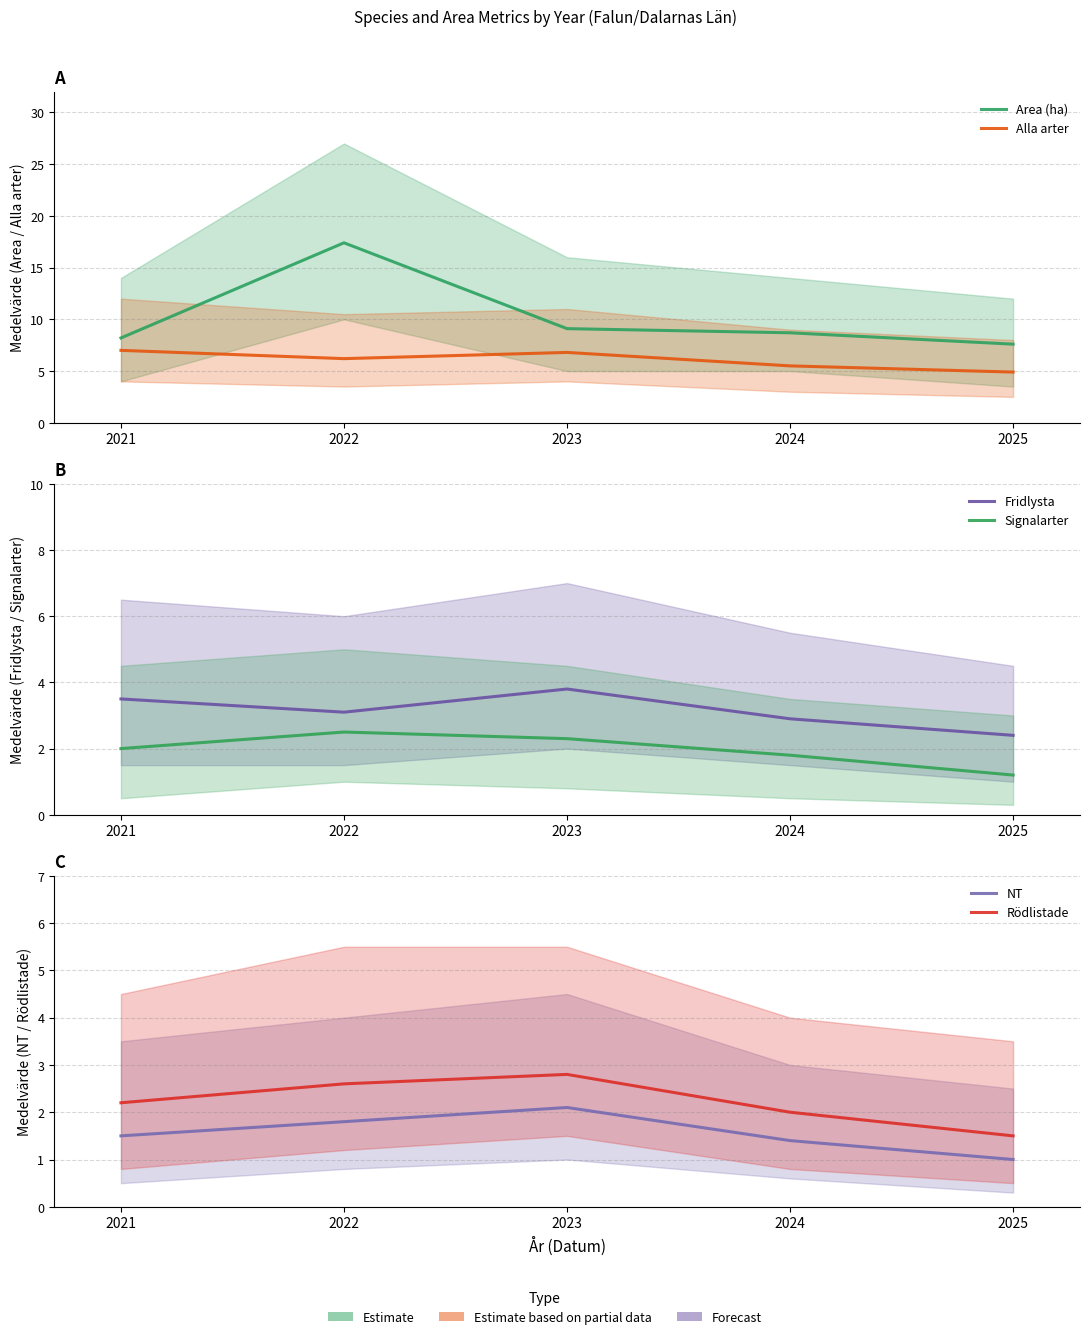

Does the chart have visible grid lines?

Yes